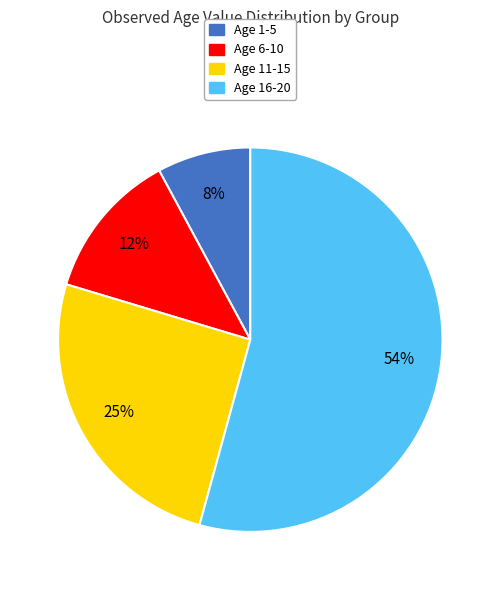

The Age 16-20 slice represents 54% of the pie. True or false?

True